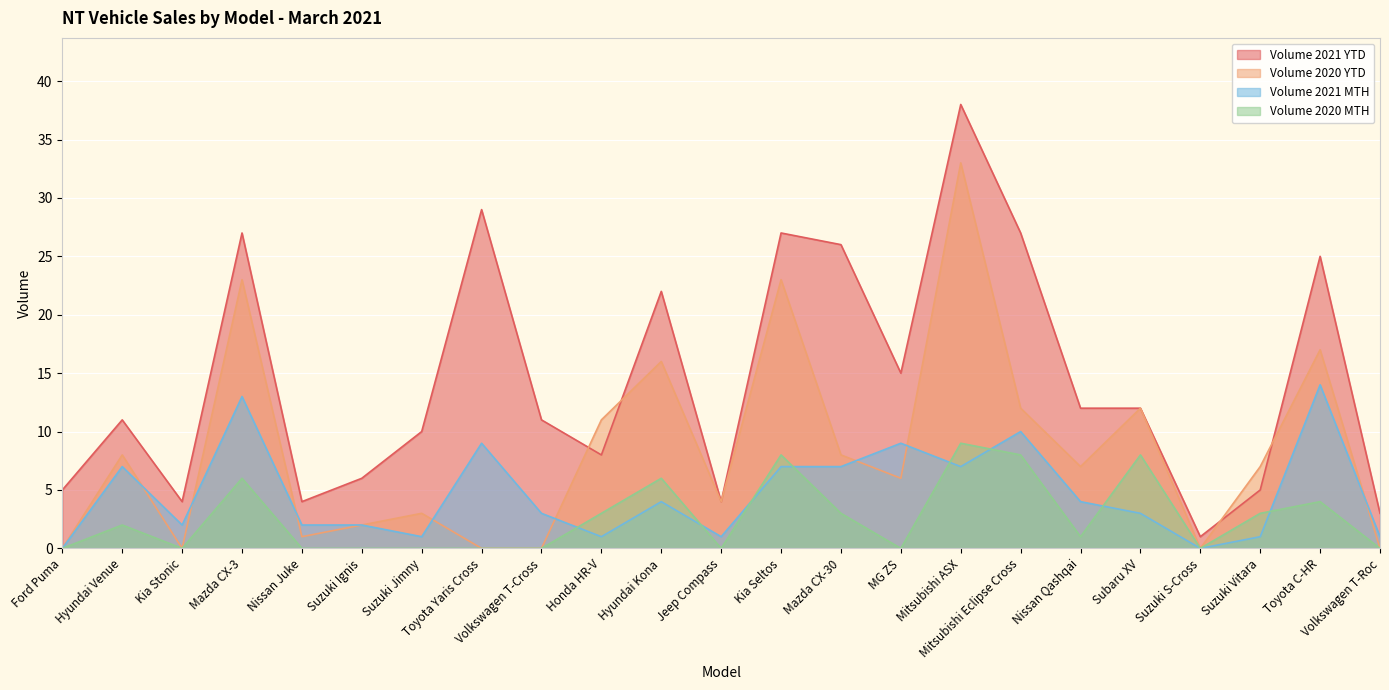

Which series changed the most between Nissan Qashqai and Suzuki S-Cross?

Volume 2021 YTD